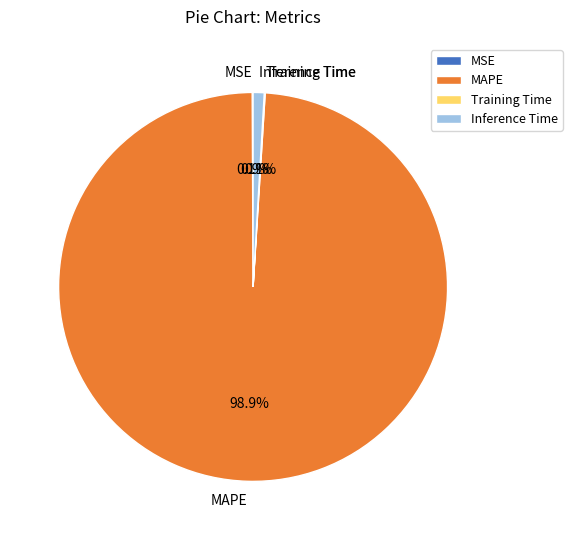

How much of the chart is everything except MAPE?

1.1%